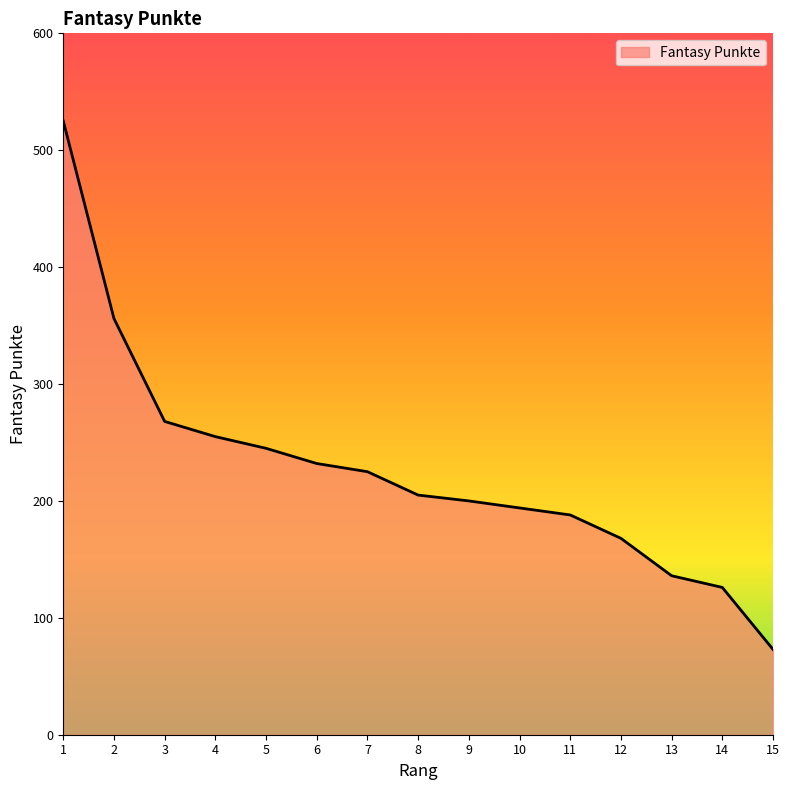

What is the minimum value shown in the chart?

73